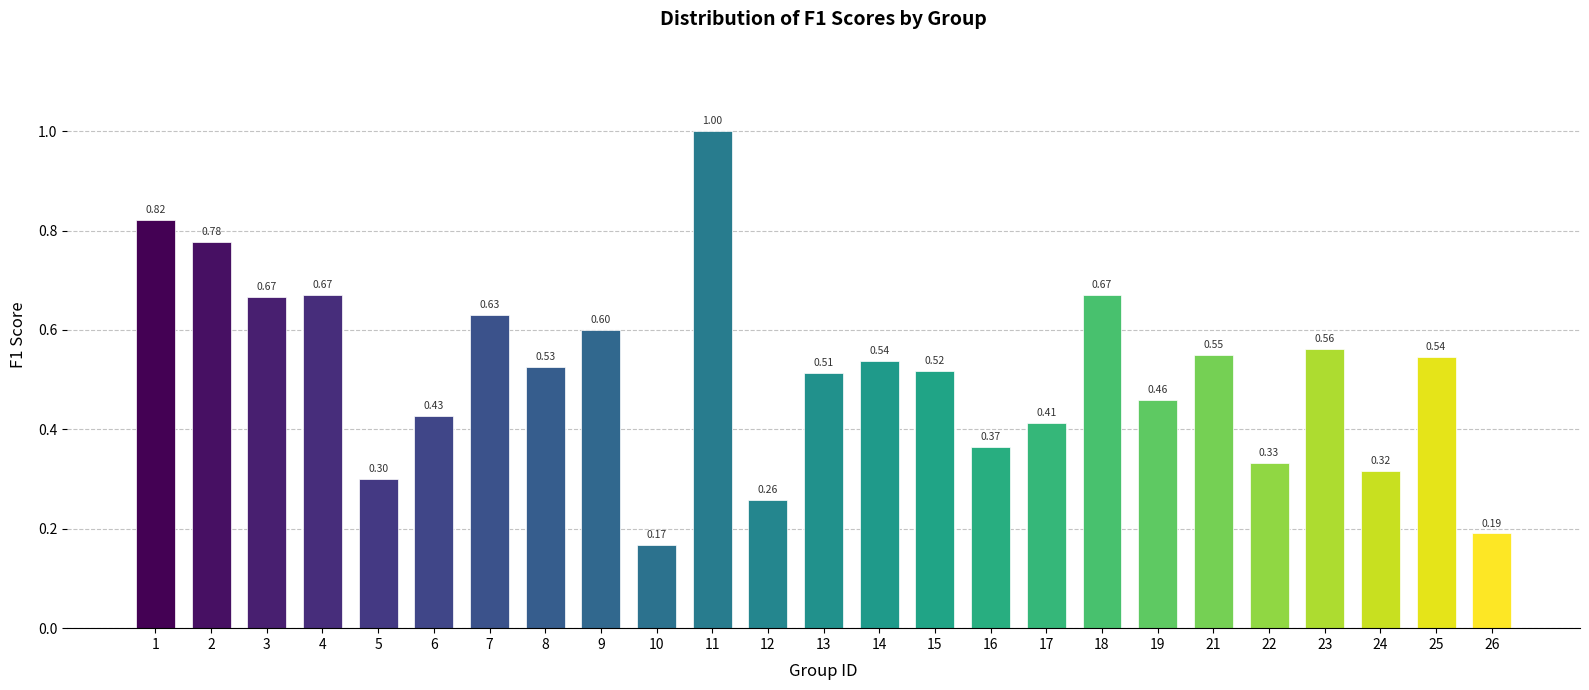

What is the change in value from 17 to 25?

+0.1